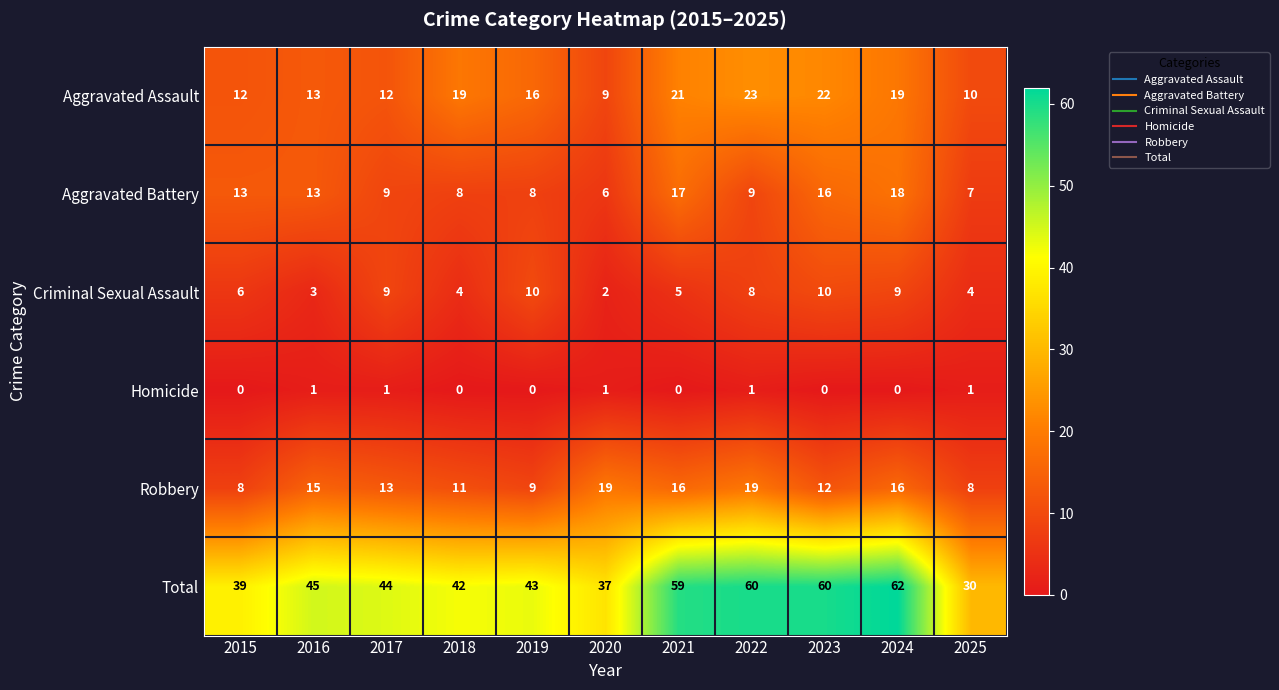

What is the sum of all Robbery values?

146